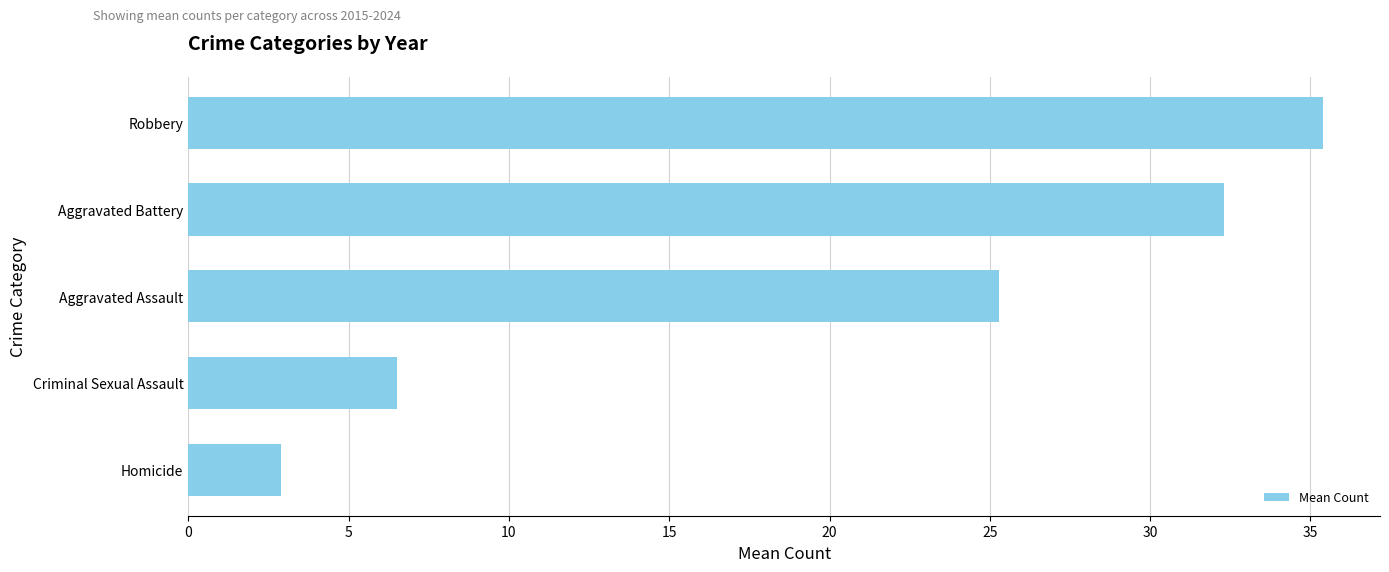

What is the sum of all values?

102.4